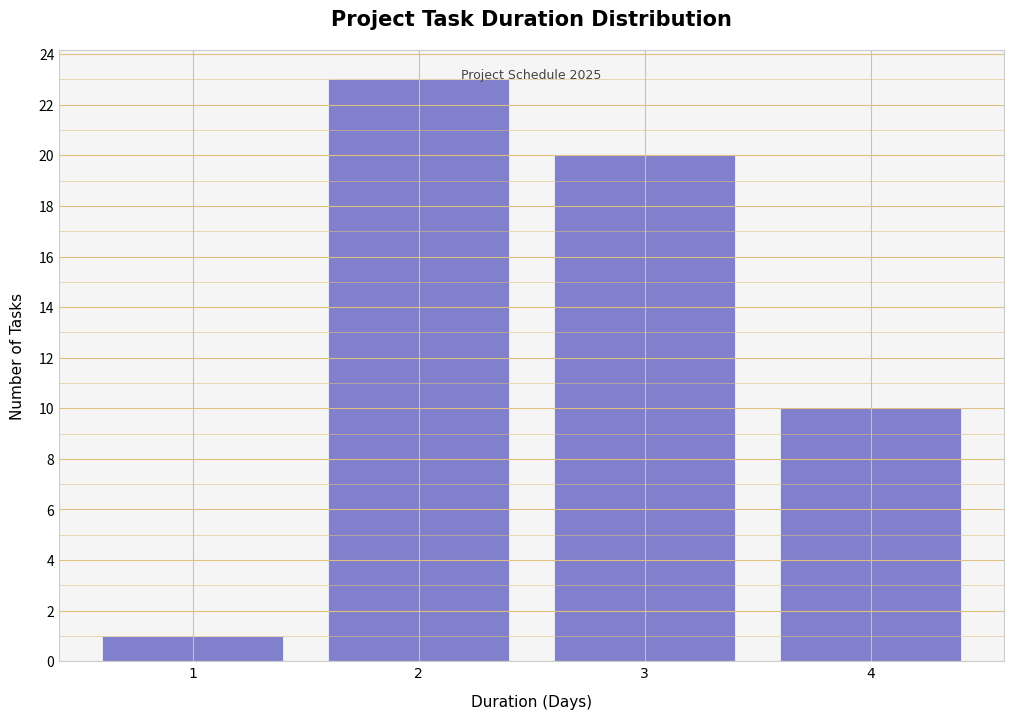

Reading left to right, extract all data points from this chart.

1	23	20	10